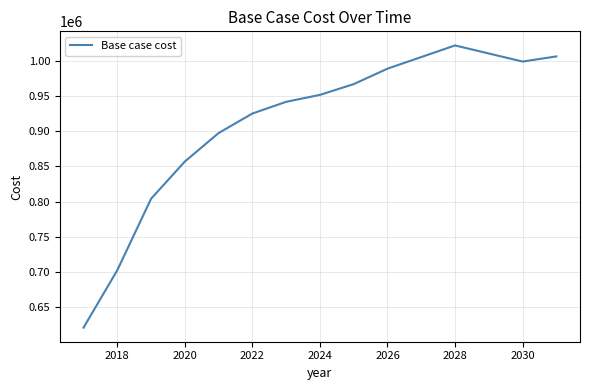

Count the number of categories in the chart.

15